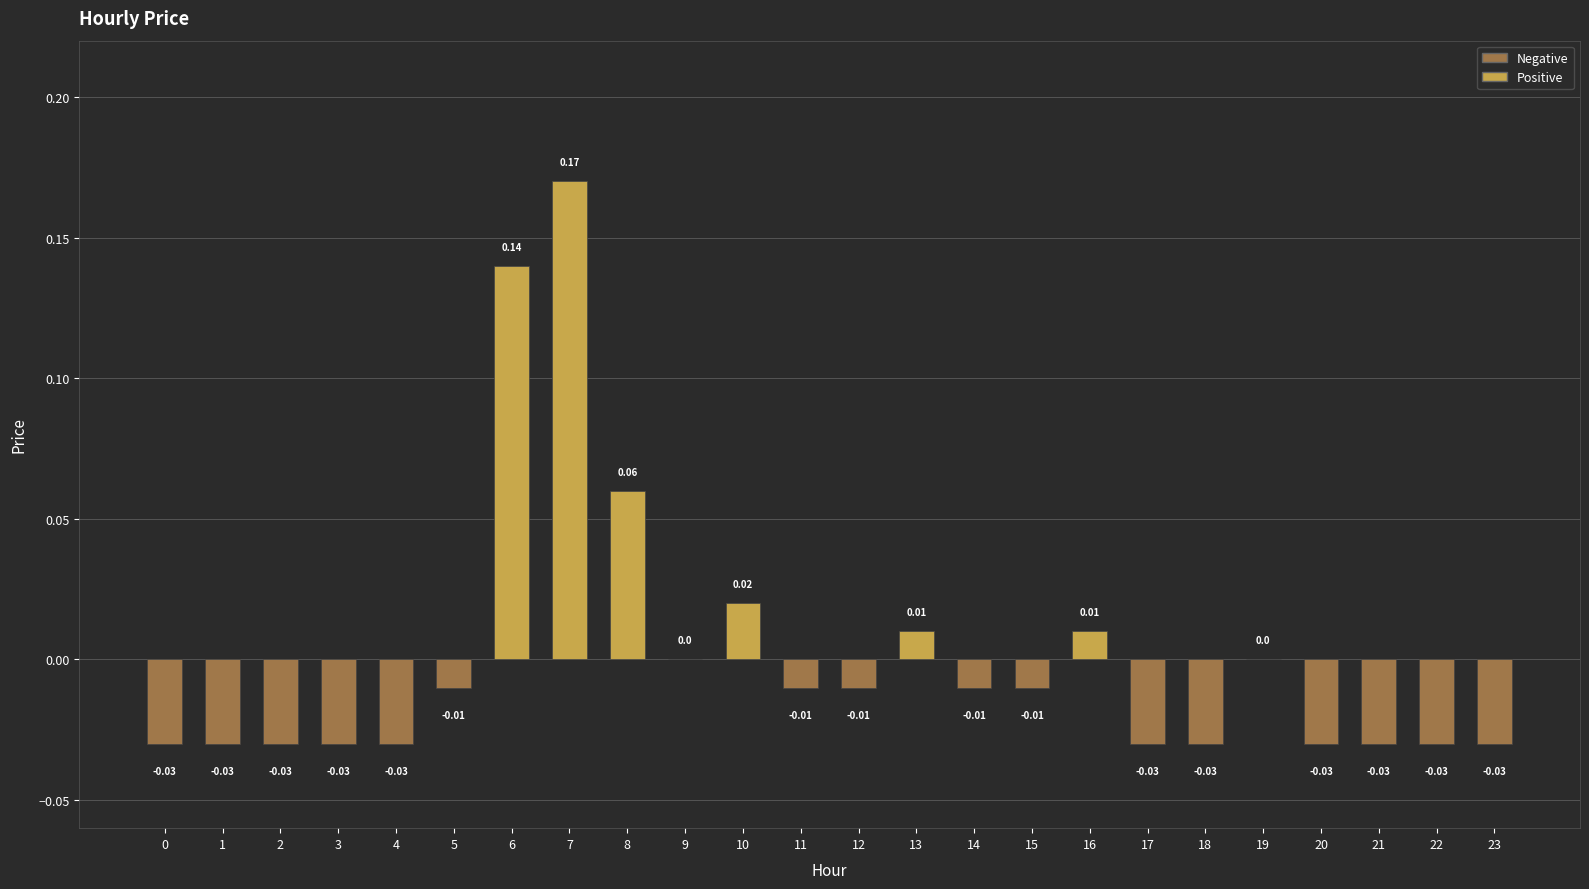

Which has a higher value, 16 or 21?

16